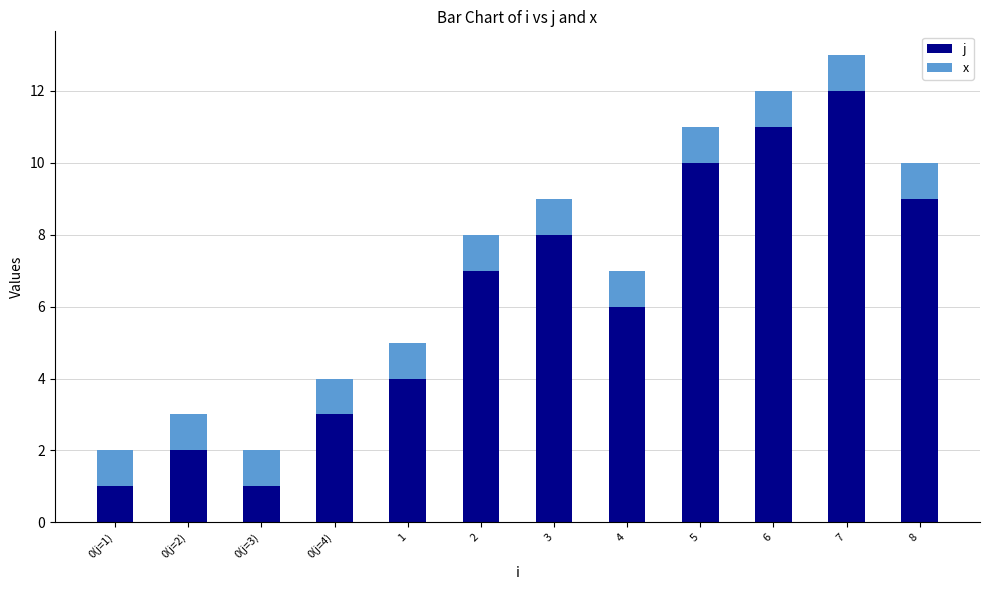

Which series changed the most between 0(j=4) and 6?

j